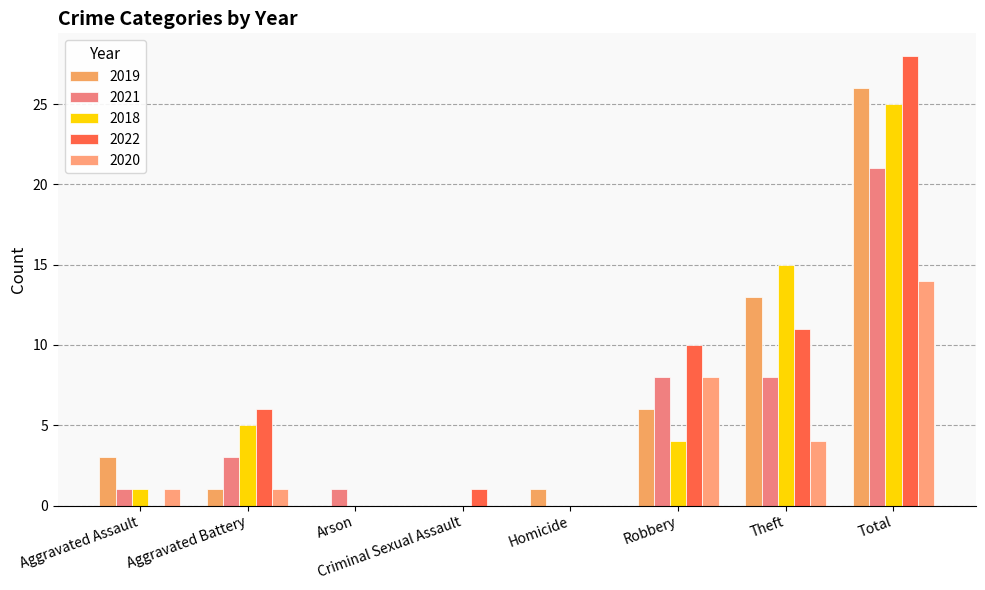

Which category has the highest value across all series?

Total